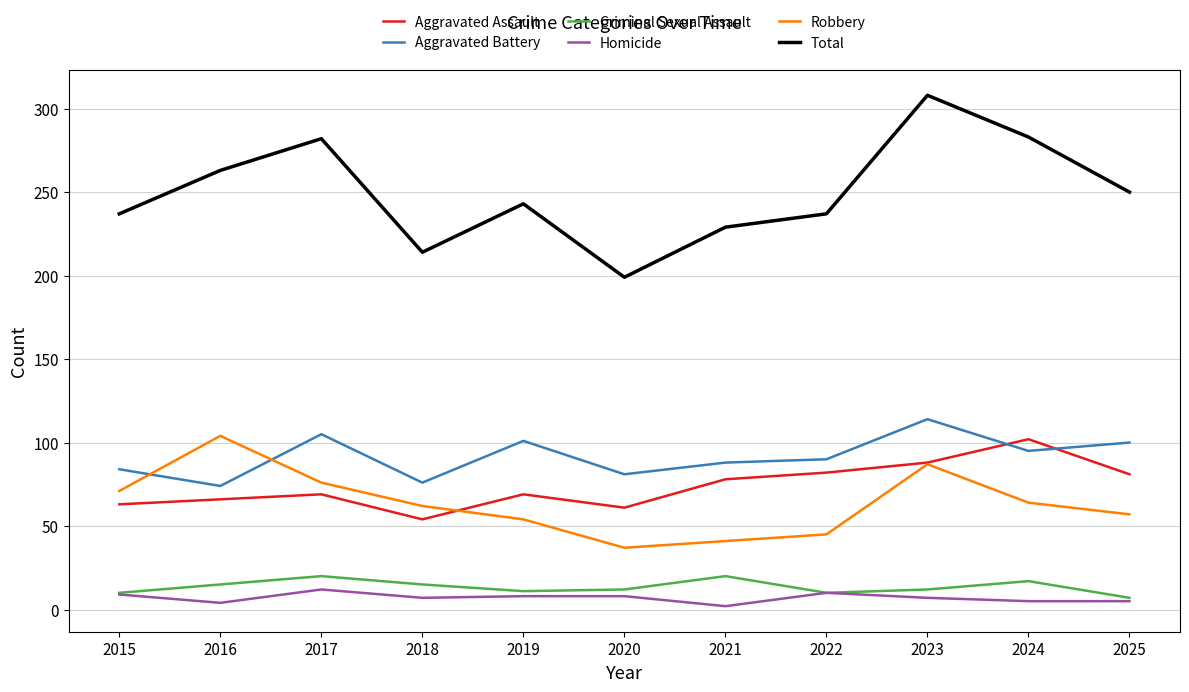

What is the average value of the Total series?

250